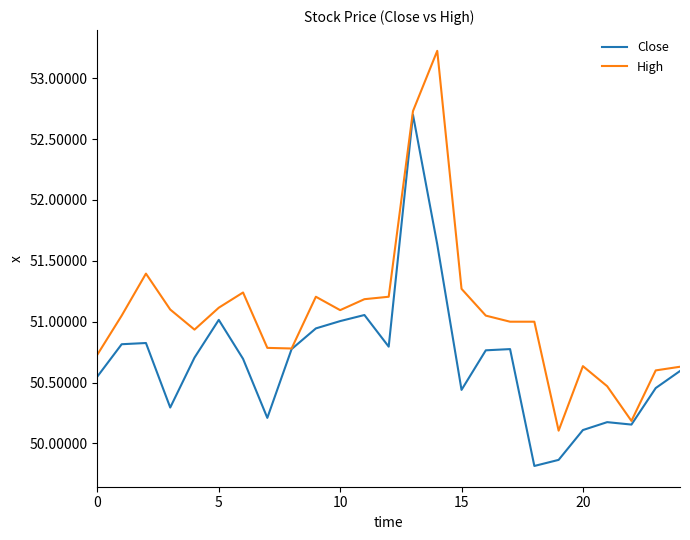

List the series in order of their overall mean, lowest first.

Close, High